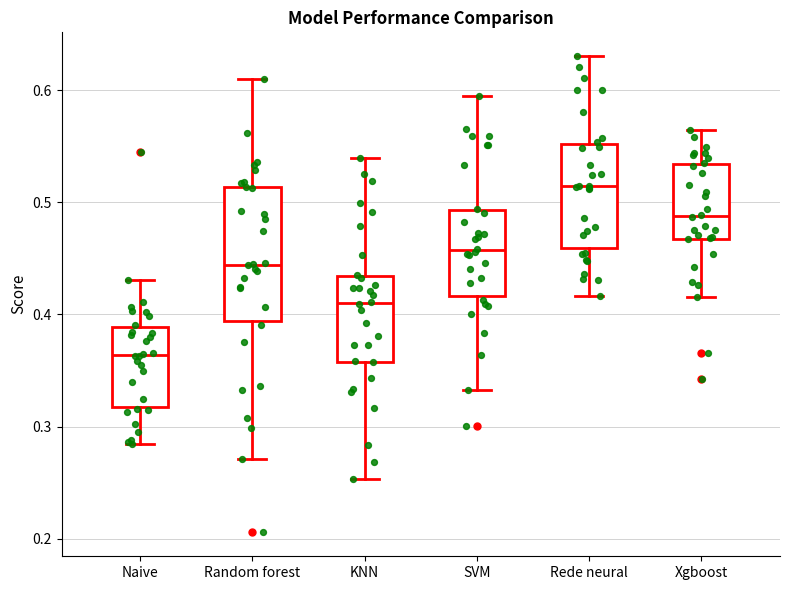

Which box is the tallest, from its lower edge to its upper edge?

Random forest